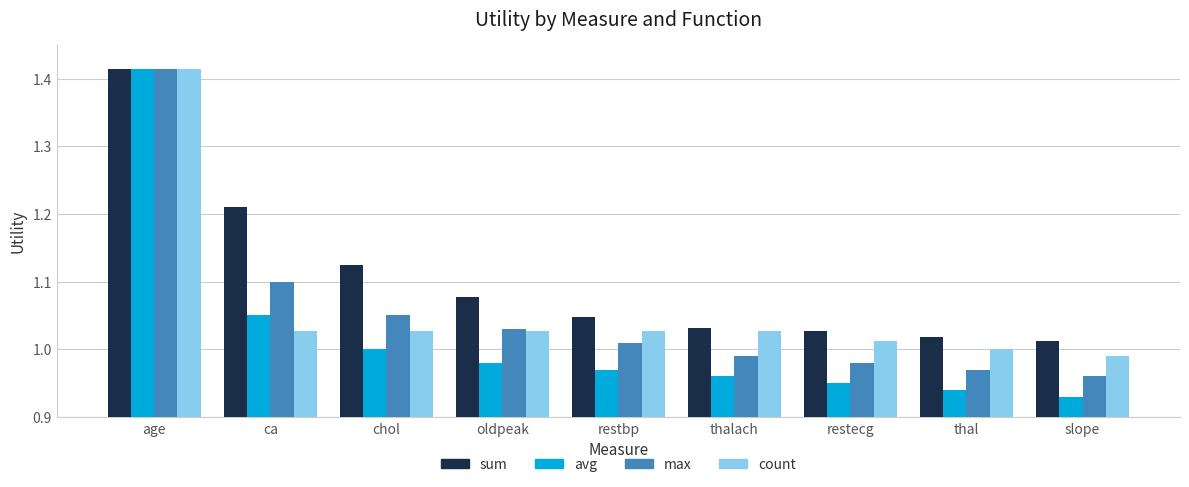

What is the difference between the highest and lowest values at oldpeak?

0.1